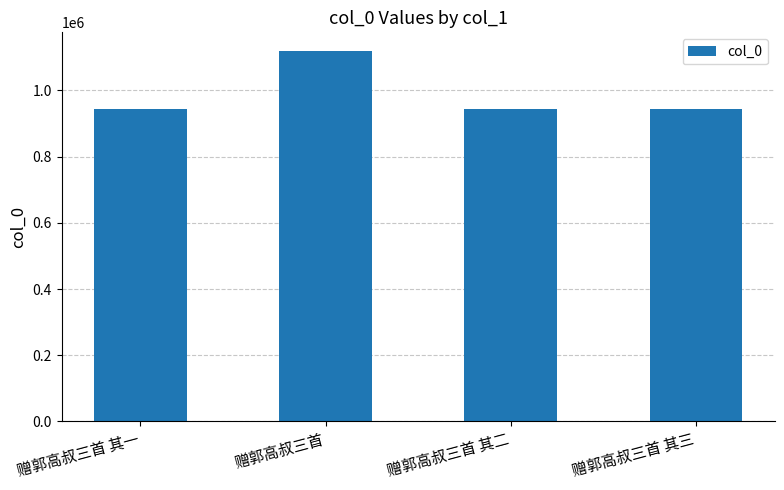

The value at 赠郭高叔三首 其二 is 579802. True or false?

False